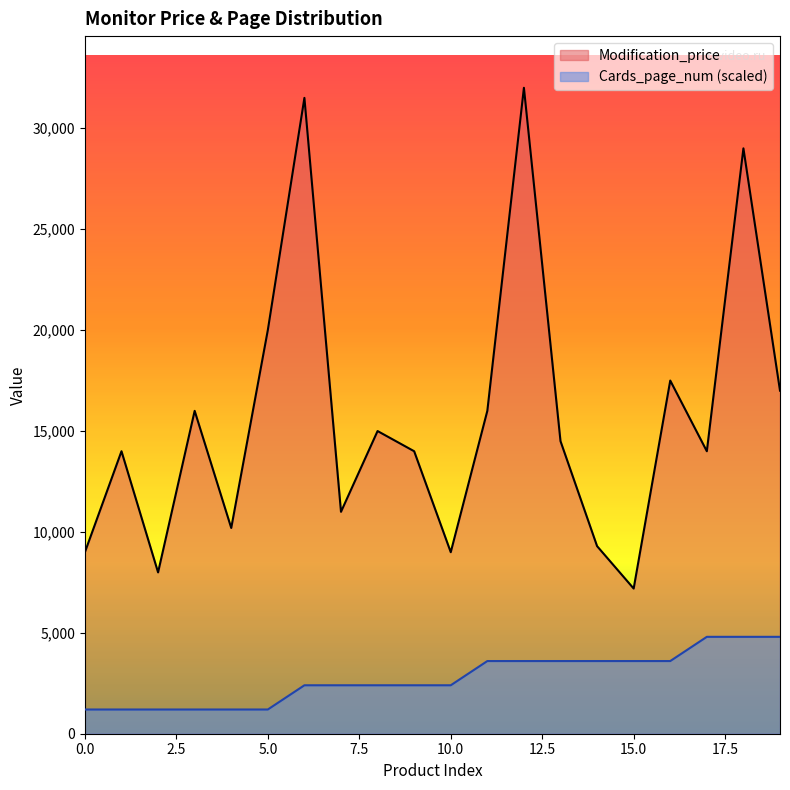

Reading right to left, transcribe all the data shown in this chart.

Modification_price: 16990.0	28990.0	13990.0	17490.0	7190.0	9290.0	14490.0	31990.0	15990.0	8990.0	13990.0	14990.0	10990.0	31490.0	19990.0	10190.0	15990.0	7990.0	13990.0	8990.0
Cards_page_num: 4798.5	4798.5	4798.5	3598.9	3598.9	3598.9	3598.9	3598.9	3598.9	2399.2	2399.2	2399.2	2399.2	2399.2	1199.6	1199.6	1199.6	1199.6	1199.6	1199.6